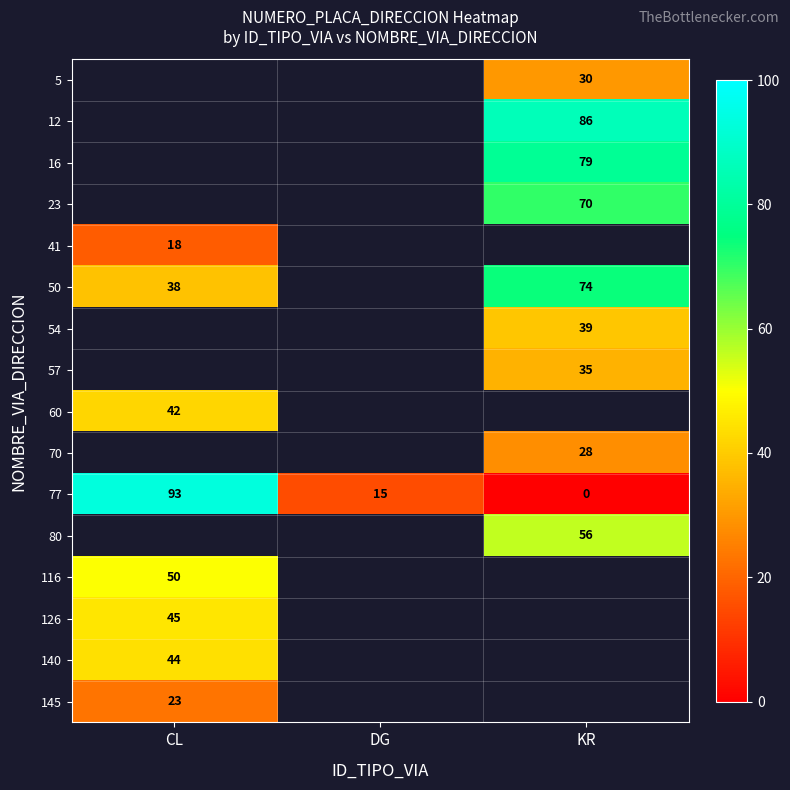

Where is 77 nearest to the value 46?

DG